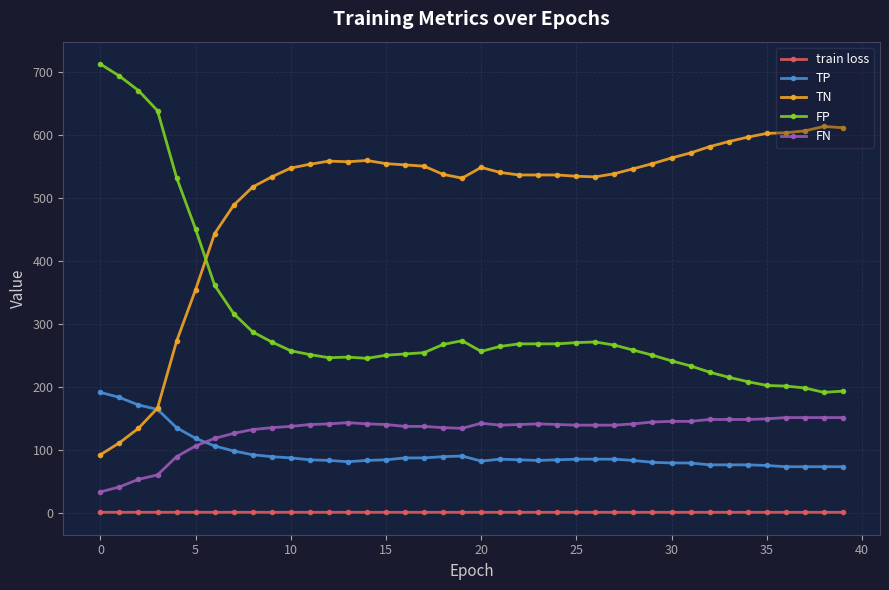

How many data points does each series have?

40